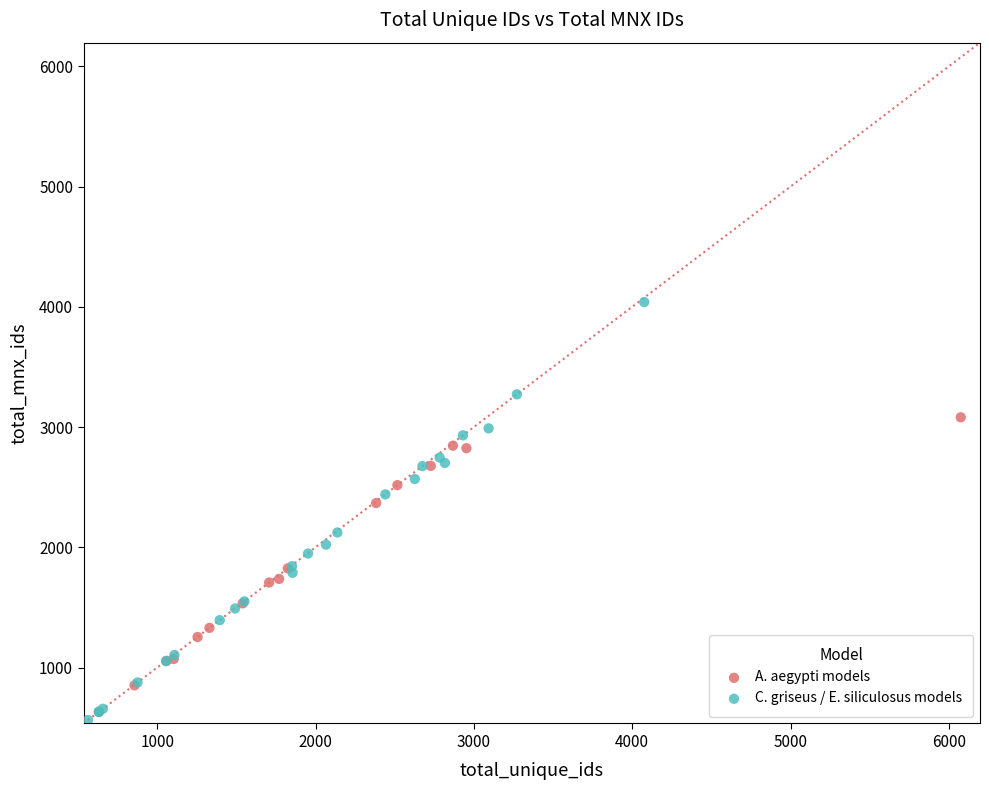

Which series reaches the maximum Y coordinate?

C. griseus / E. siliculosus models